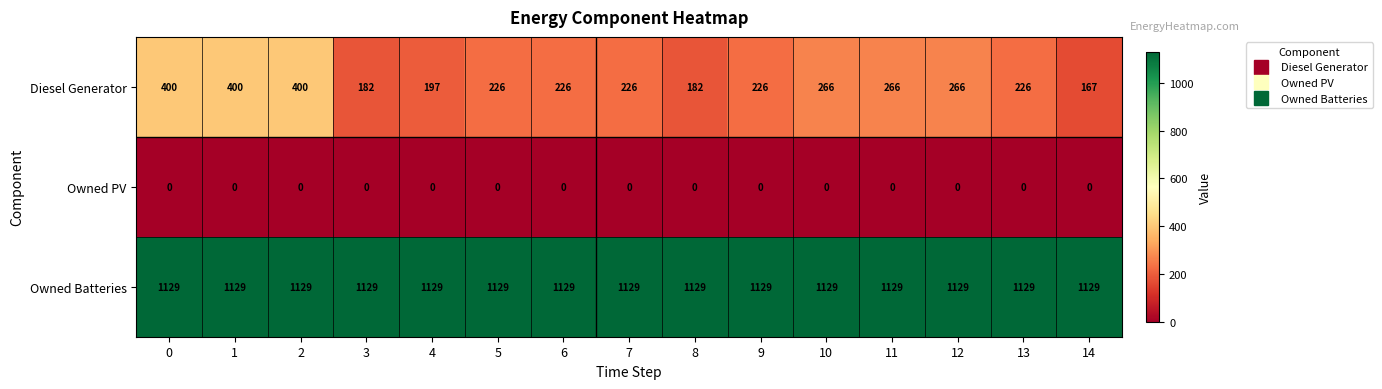

What is the greatest value displayed?

1129